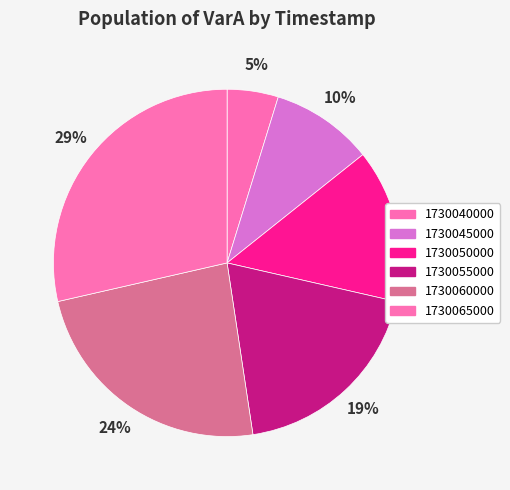

True or false: 1730060000 accounts for 24% of the total.

True